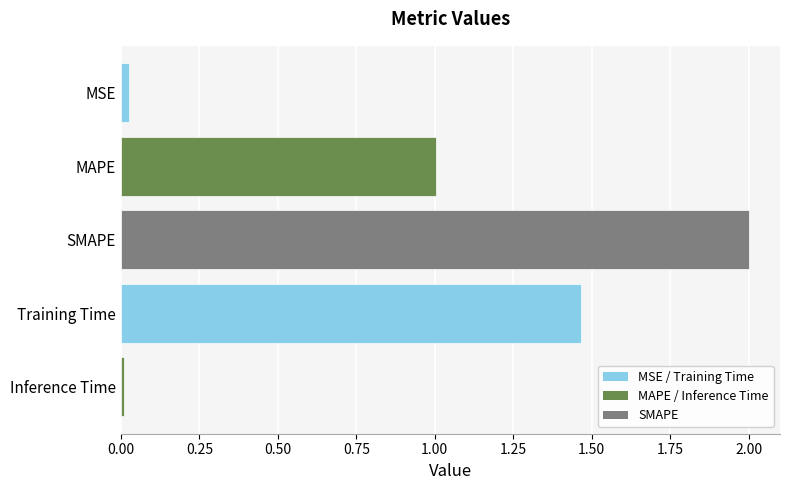

True or false: the data shows 2.0 at SMAPE.

True